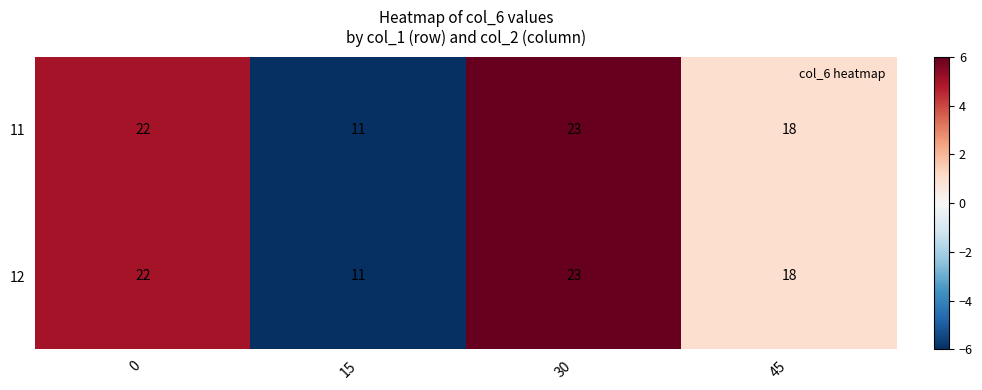

Reading right to left, list all the values displayed in this chart.

11: 18	23	11	22
12: 18	23	11	22